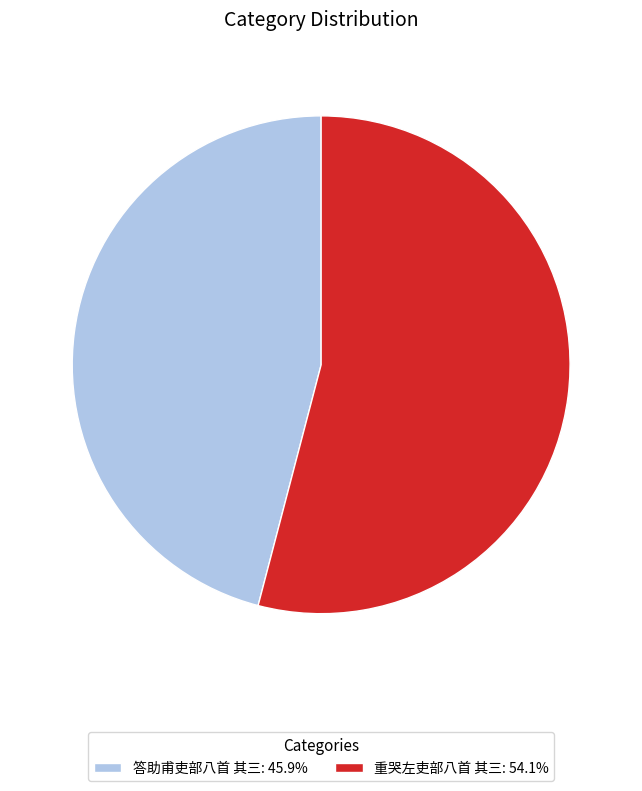

Count the number of slices in the pie.

2